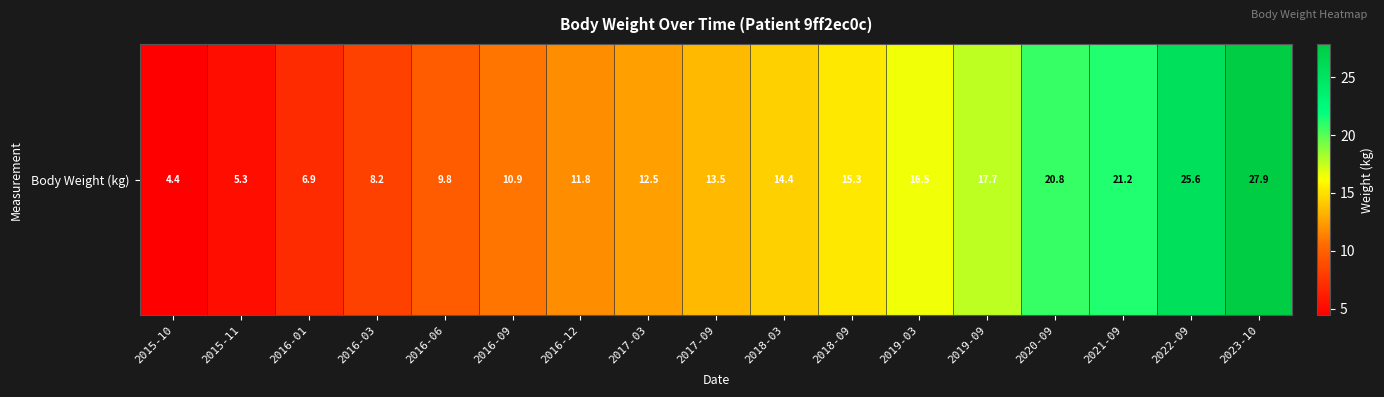

Rank the categories by value from lowest to highest.

2015-10, 2015-11, 2016-01, 2016-03, 2016-06, 2016-09, 2016-12, 2017-03, 2017-09, 2018-03, 2018-09, 2019-03, 2019-09, 2020-09, 2021-09, 2022-09, 2023-10